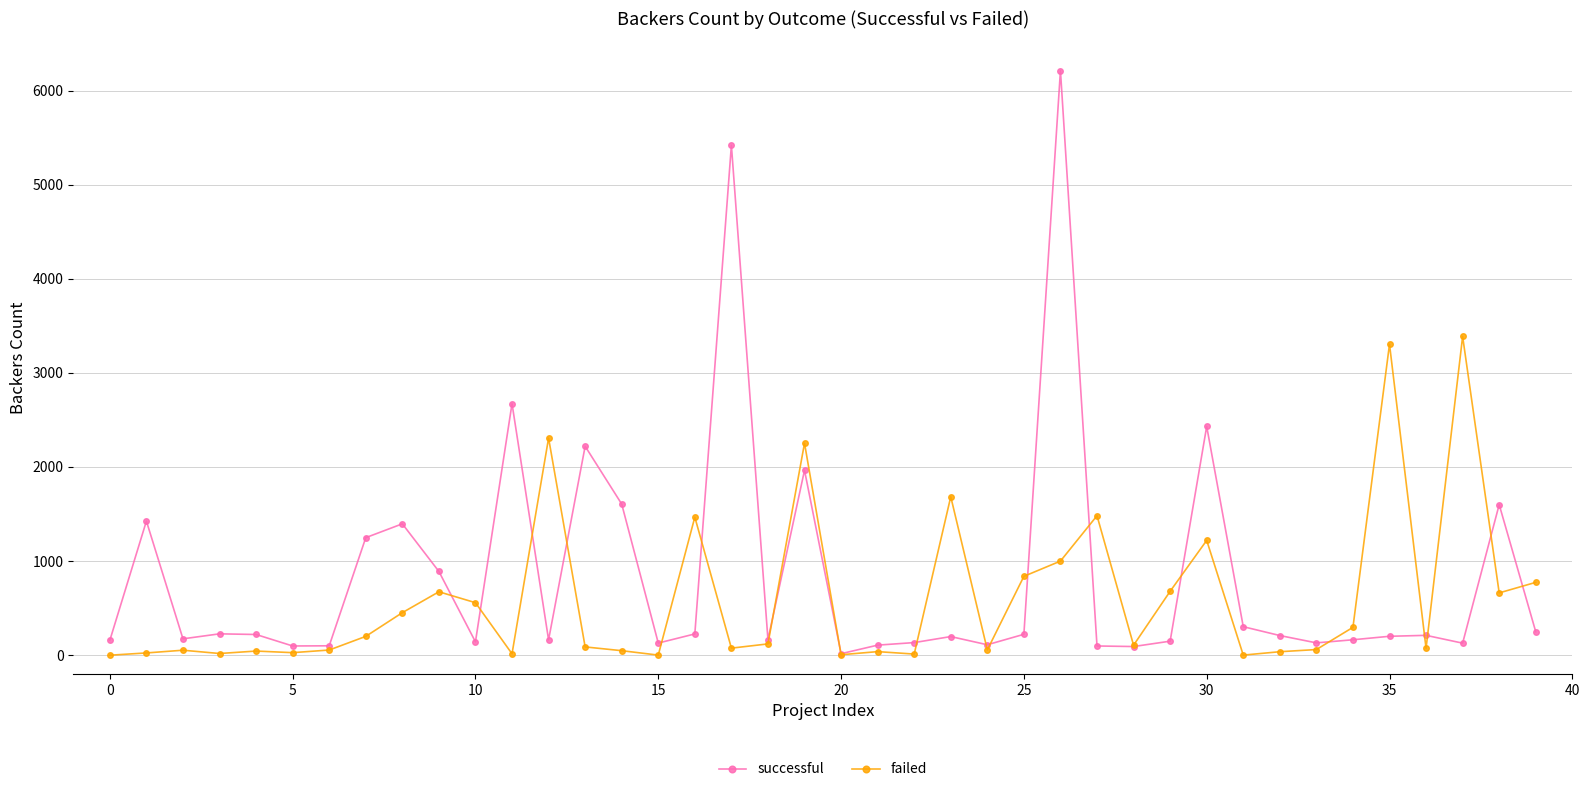

What is the greatest value displayed?

6212